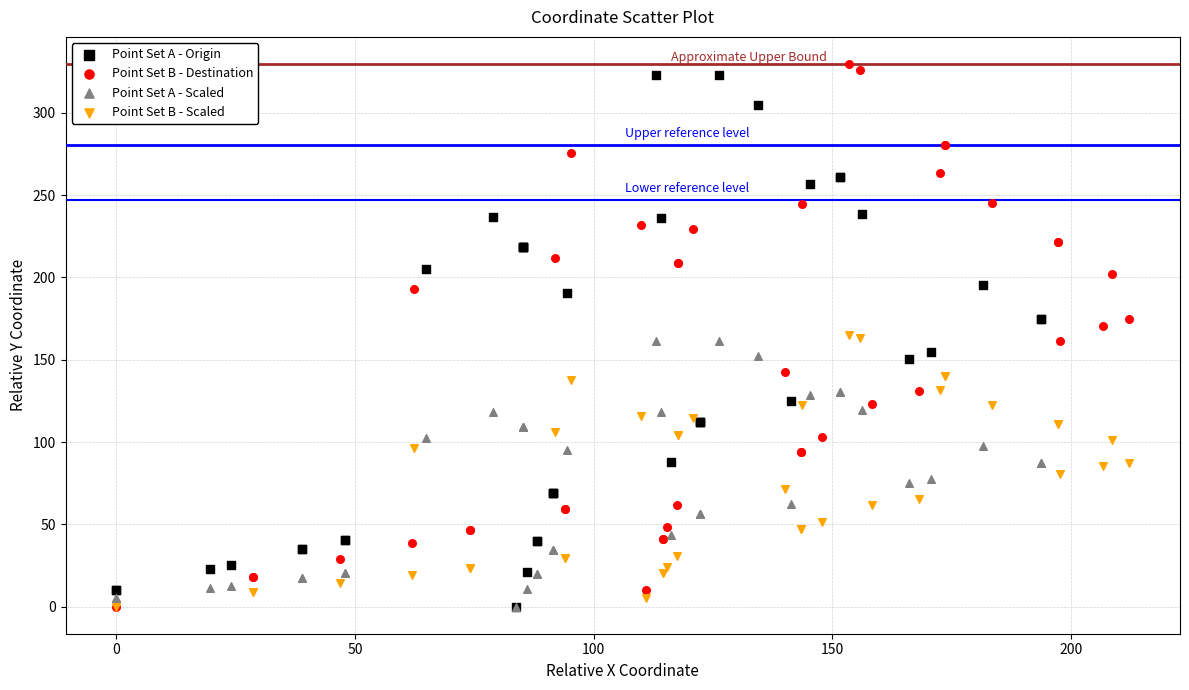

What are all the series names shown in the legend?

Point Set A - Origin, Point Set B - Destination, Point Set A - Scaled, Point Set B - Scaled